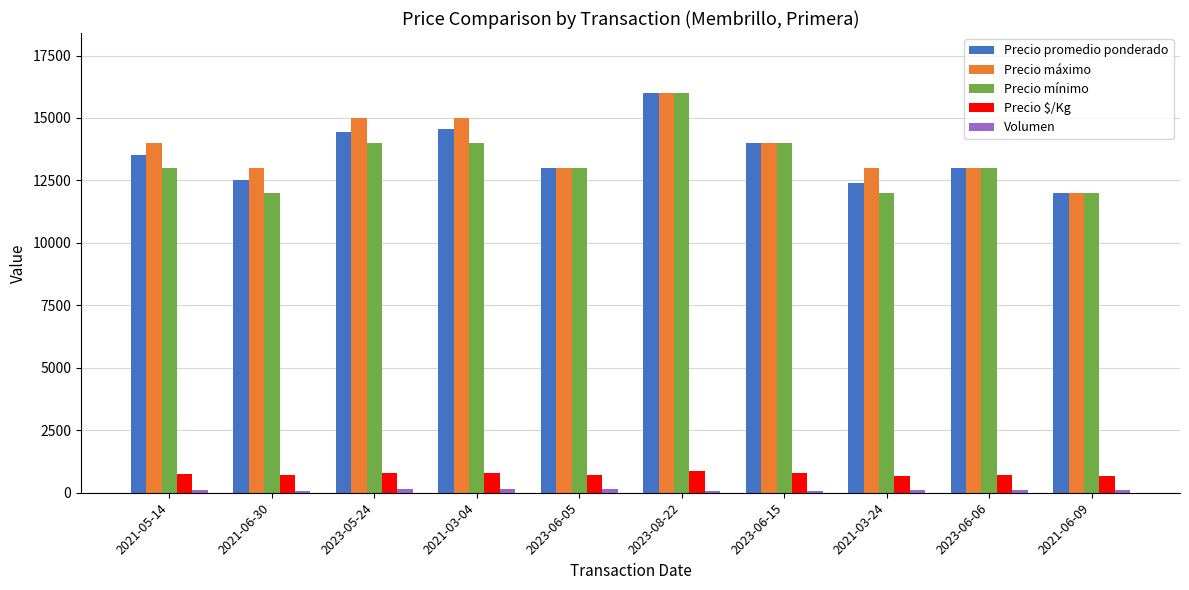

Between 2021-03-04 and 2023-06-06, which series saw the biggest shift?

Precio máximo